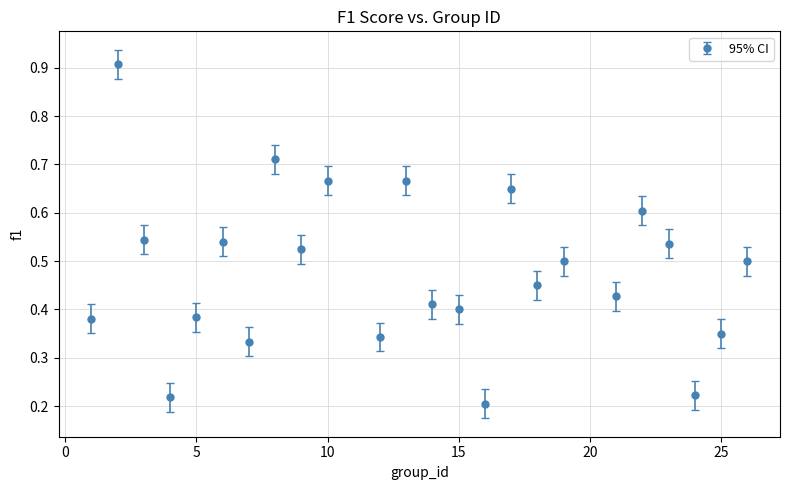

What is the sum of all values?

11.5